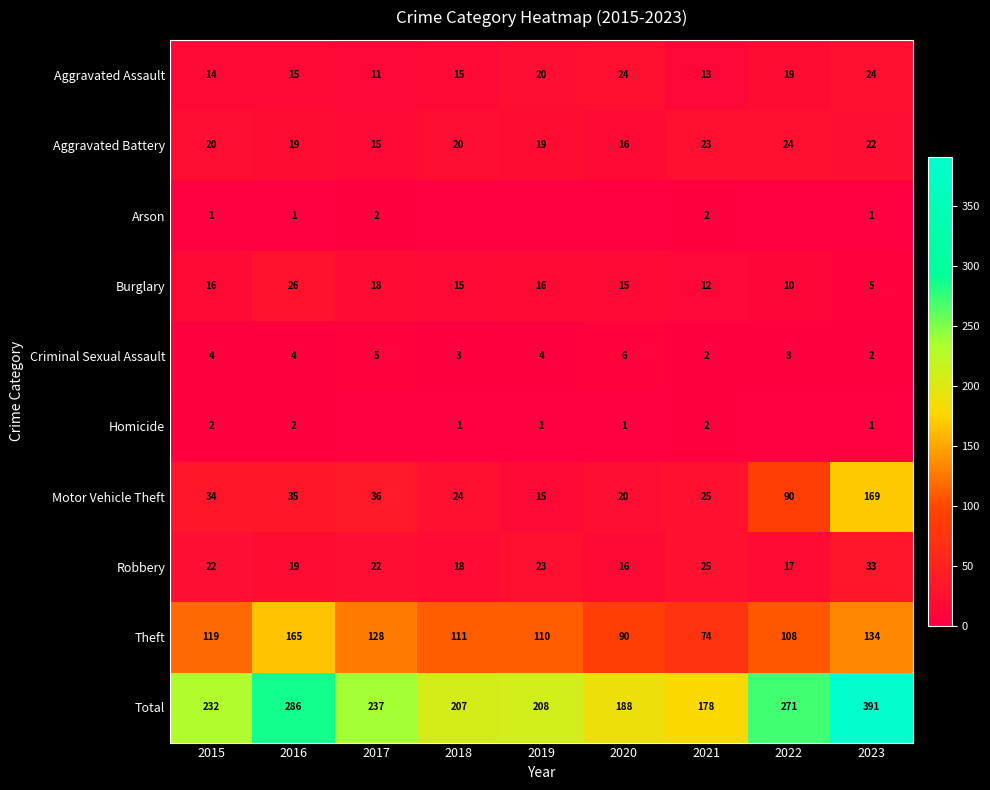

What is the sum of all Aggravated Assault values?

155